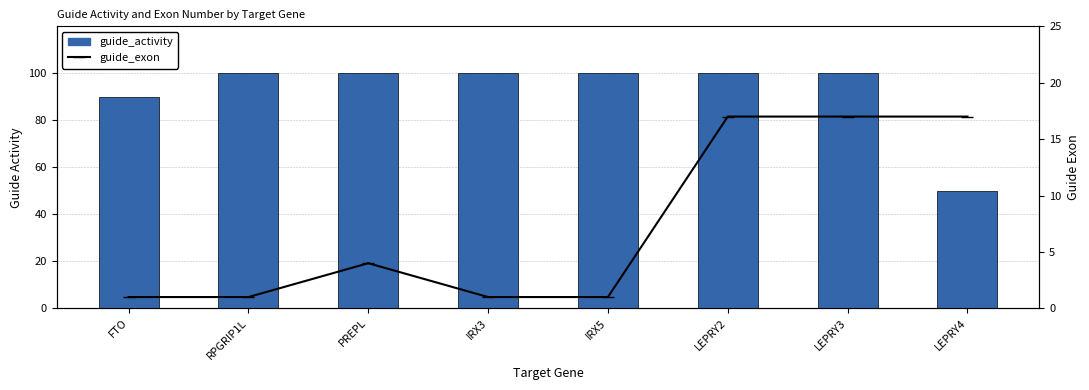

Is it true that guide_activity equals 153 at PREPL?

False